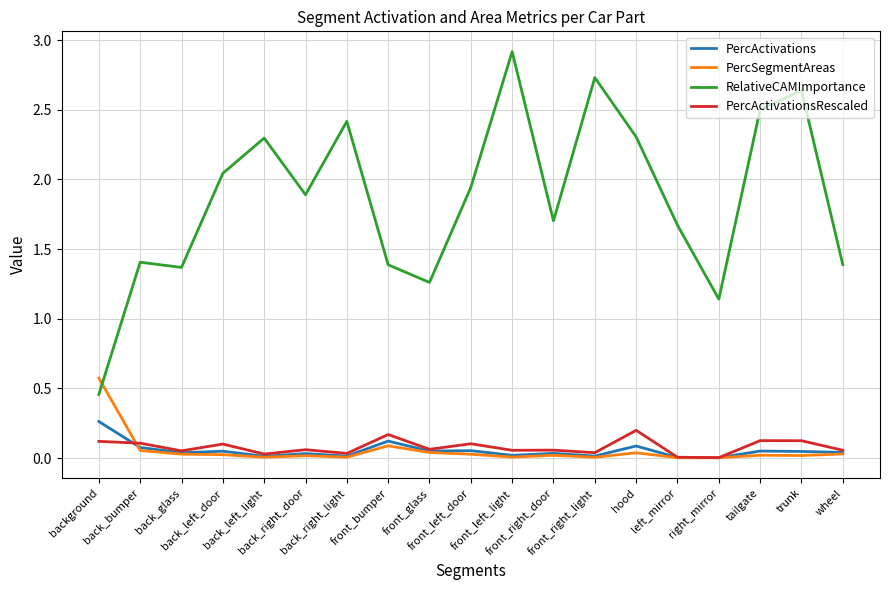

True or false: RelativeCAMImportance and PercActivations intersect in this chart.

False